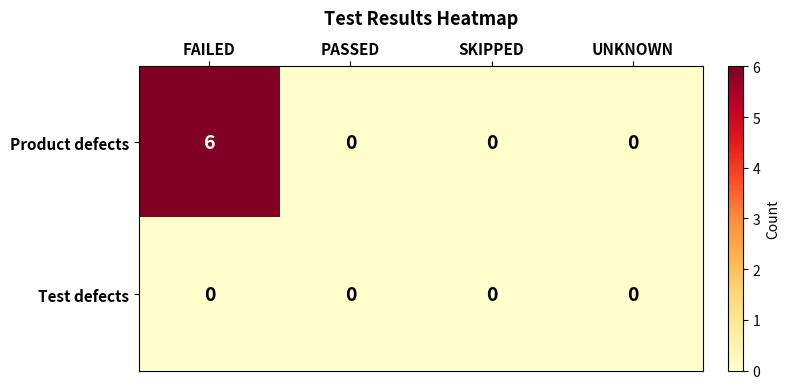

Which series has the widest spread of values?

Product defects